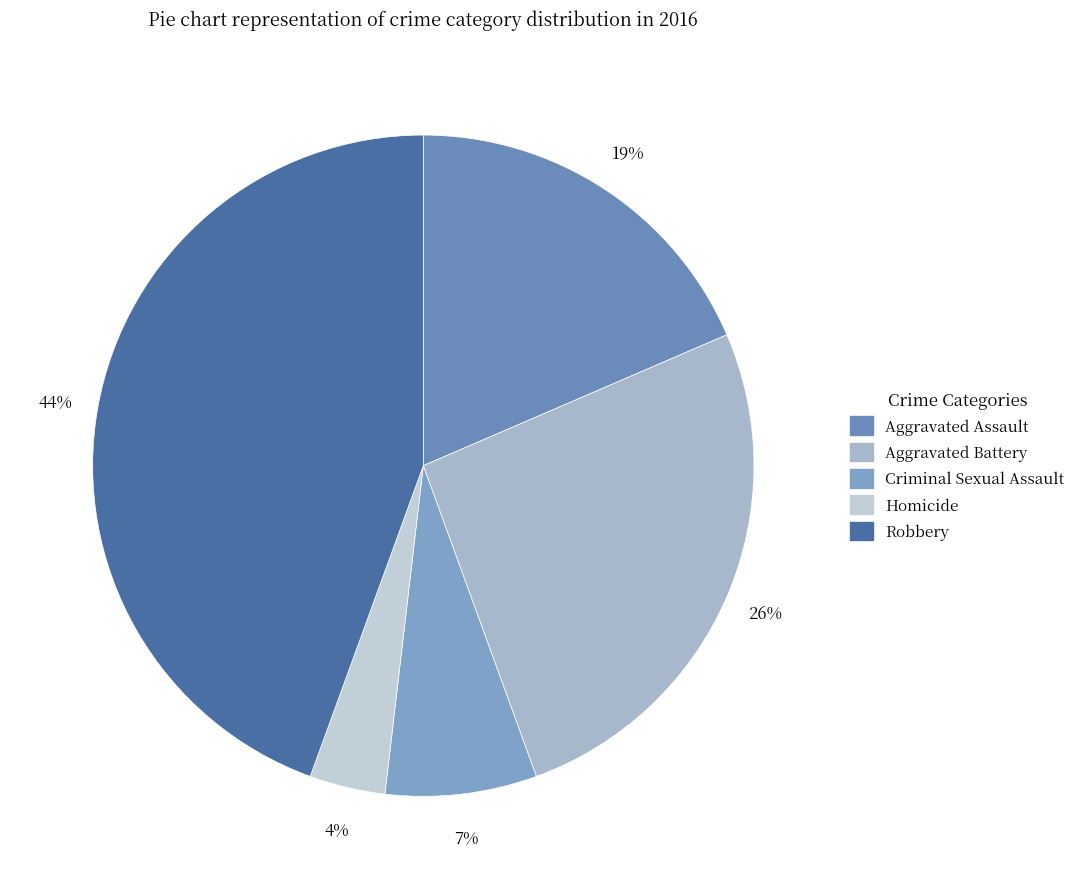

Rank the categories by value from lowest to highest.

Homicide, Criminal Sexual Assault, Aggravated Assault, Aggravated Battery, Robbery